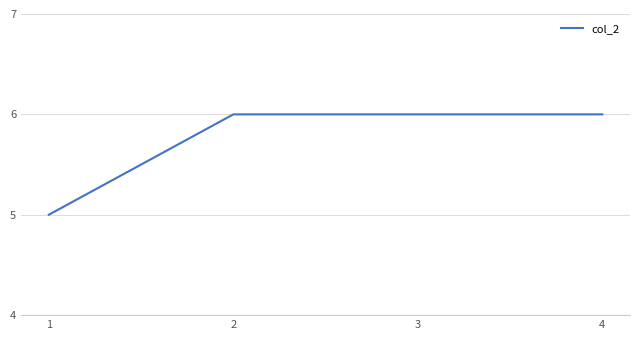

Reading right to left, transcribe all the data shown in this chart.

4=6	3=6	2=6	1=5